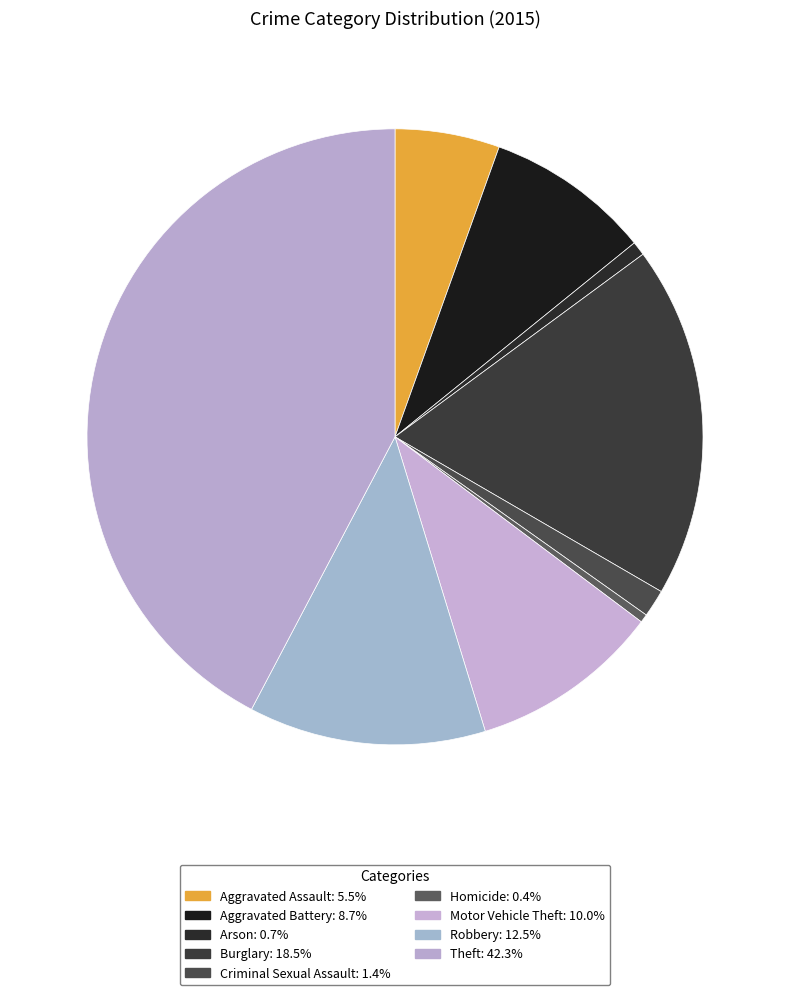

How many segments does this pie chart have?

9